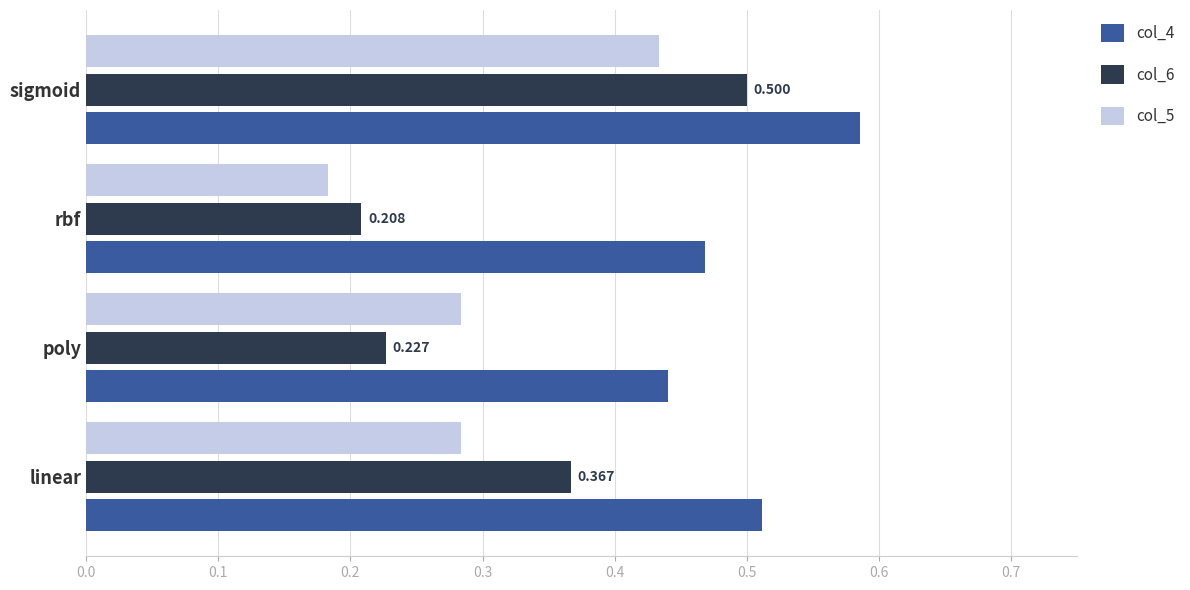

Is the value of col_4 at poly greater than the value of col_6 at rbf?

Yes